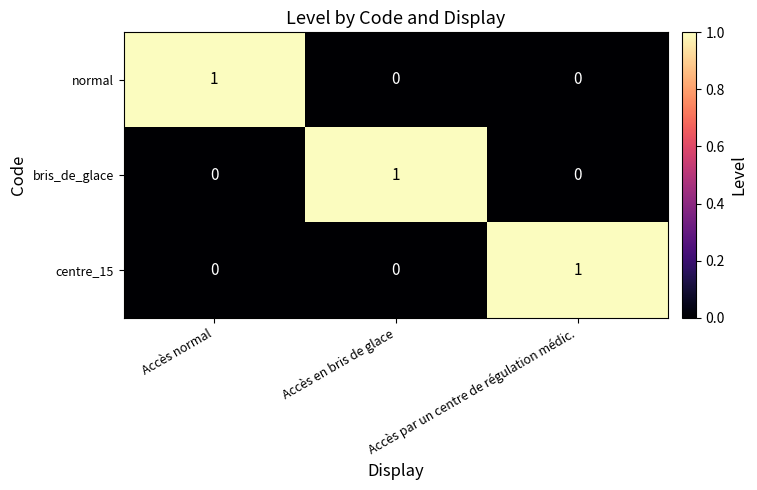

Which category has the highest value in the centre_15 series?

Accès par un centre de régulation médic.